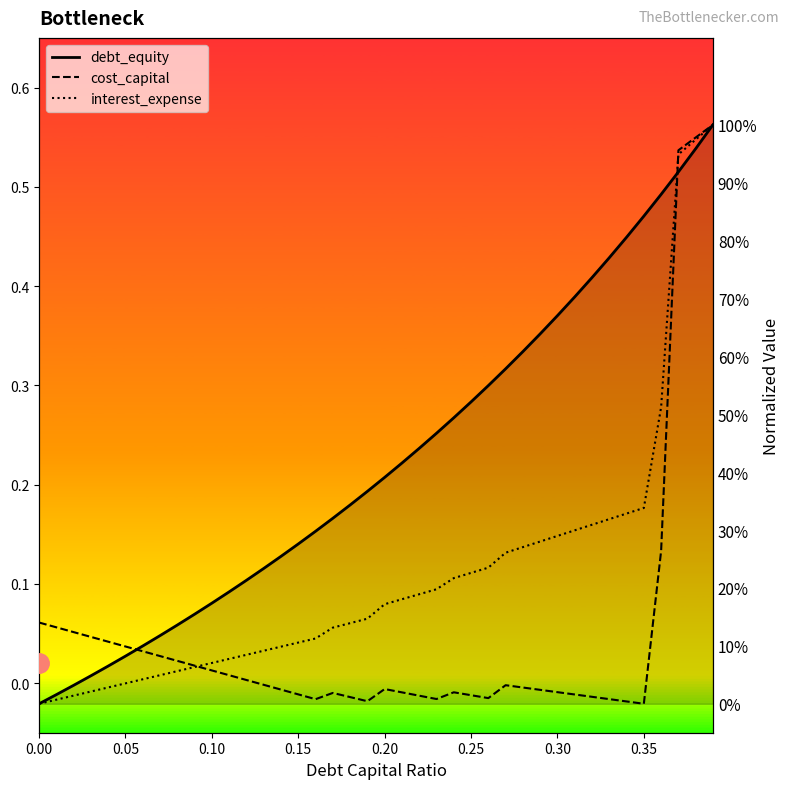

Which series has the largest total across all categories?

debt_equity